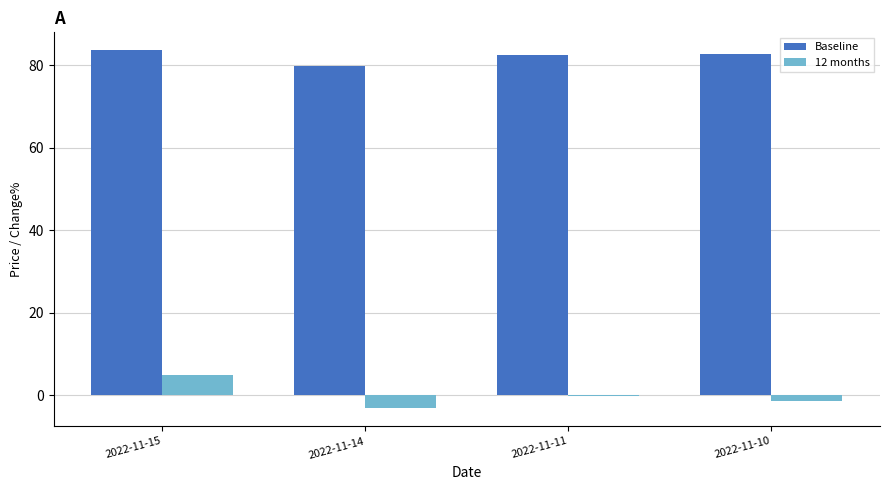

What are all the series names shown in the legend?

Baseline, 12 months